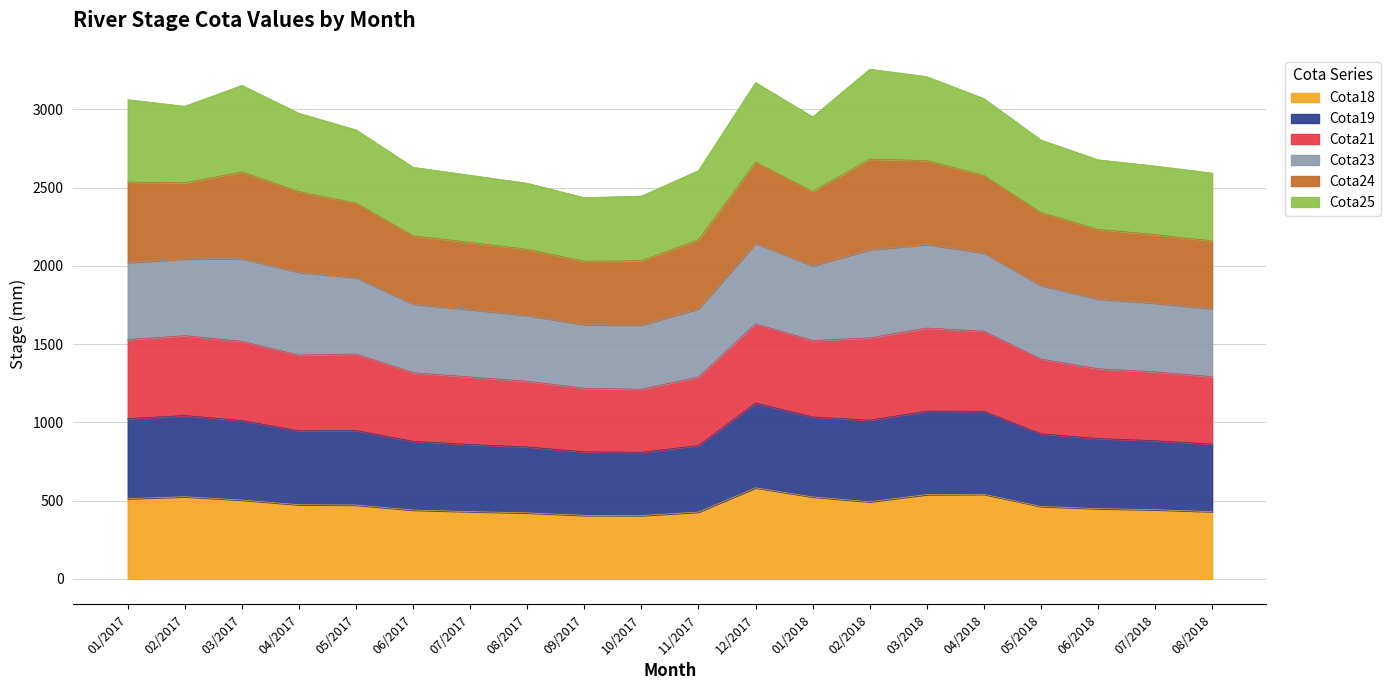

What is the highest value of the Cota18 series?

582